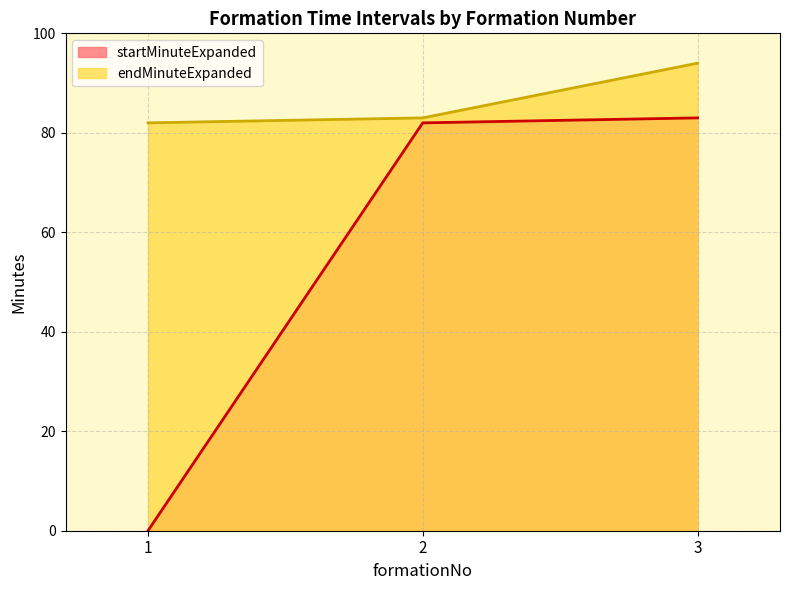

How many lines are shown in the chart?

2